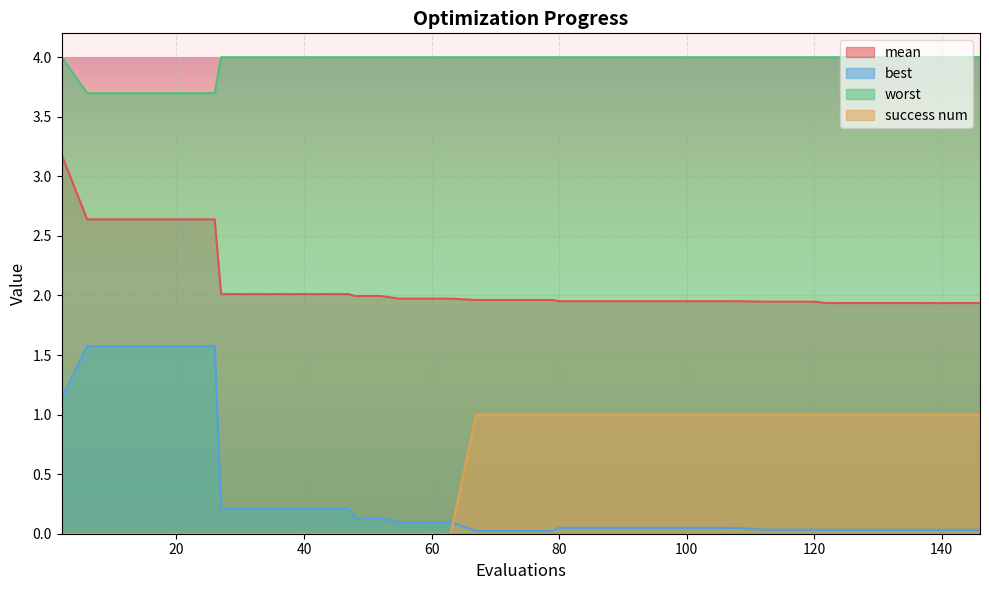

Rank the series by their maximum value, from highest to lowest.

worst, mean, best, success num